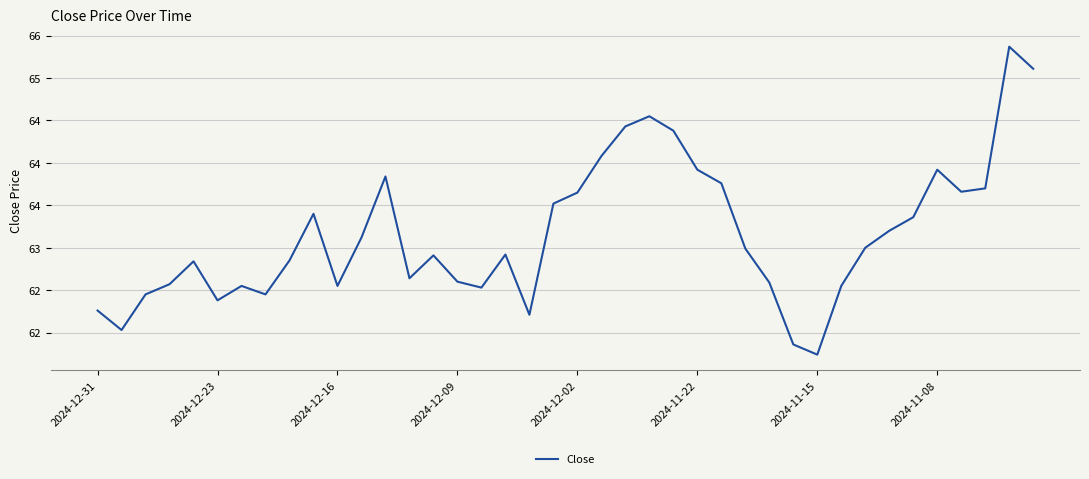

Reading left to right, what are all the values shown in this chart?

62.3	62.0	62.5	62.6	62.8	62.4	62.5	62.5	62.9	63.4	62.5	63.1	63.8	62.6	62.9	62.6	62.5	62.9	62.2	63.5	63.6	64.1	64.4	64.5	64.4	63.9	63.8	63.0	62.6	61.9	61.7	62.5	63.0	63.2	63.4	63.9	63.7	63.7	65.4	65.1